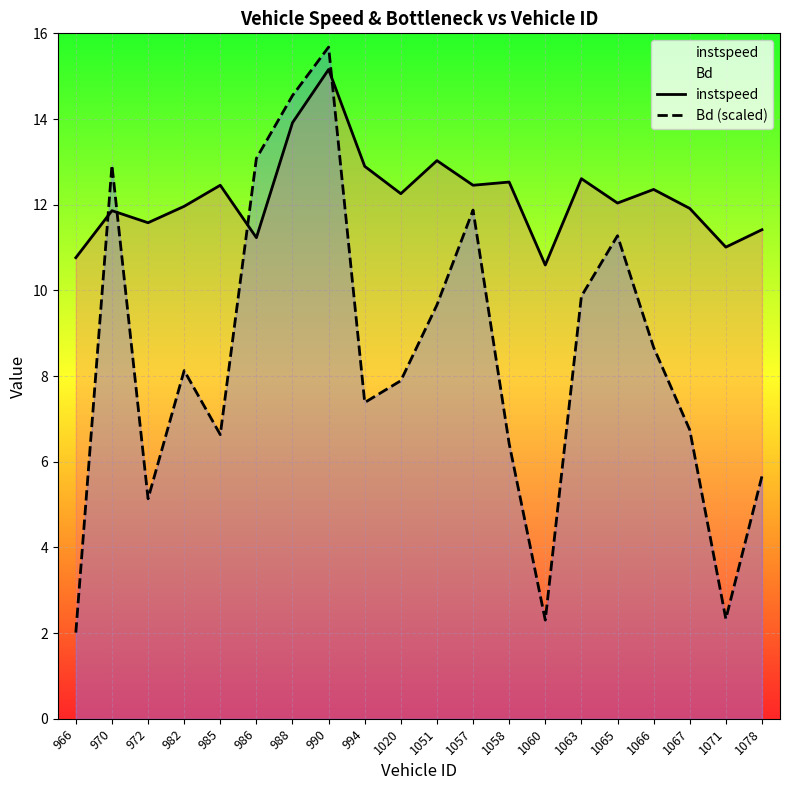

In Bd (scaled), how many points are lower than both neighbors (excluding endpoints)?

5